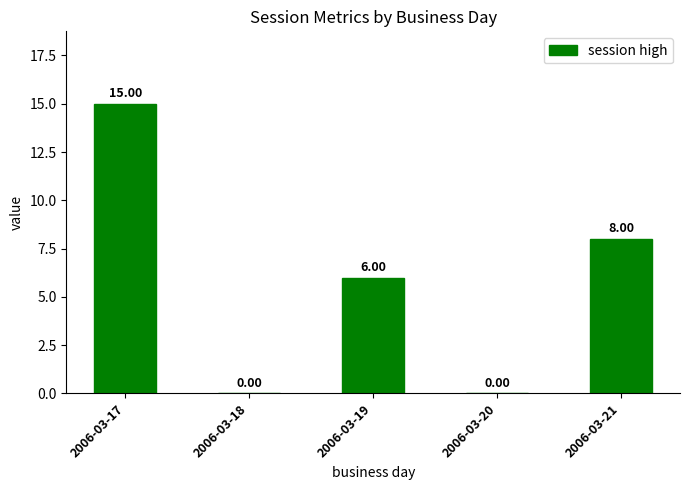

Between 2006-03-18 and 2006-03-17, which is larger?

2006-03-17